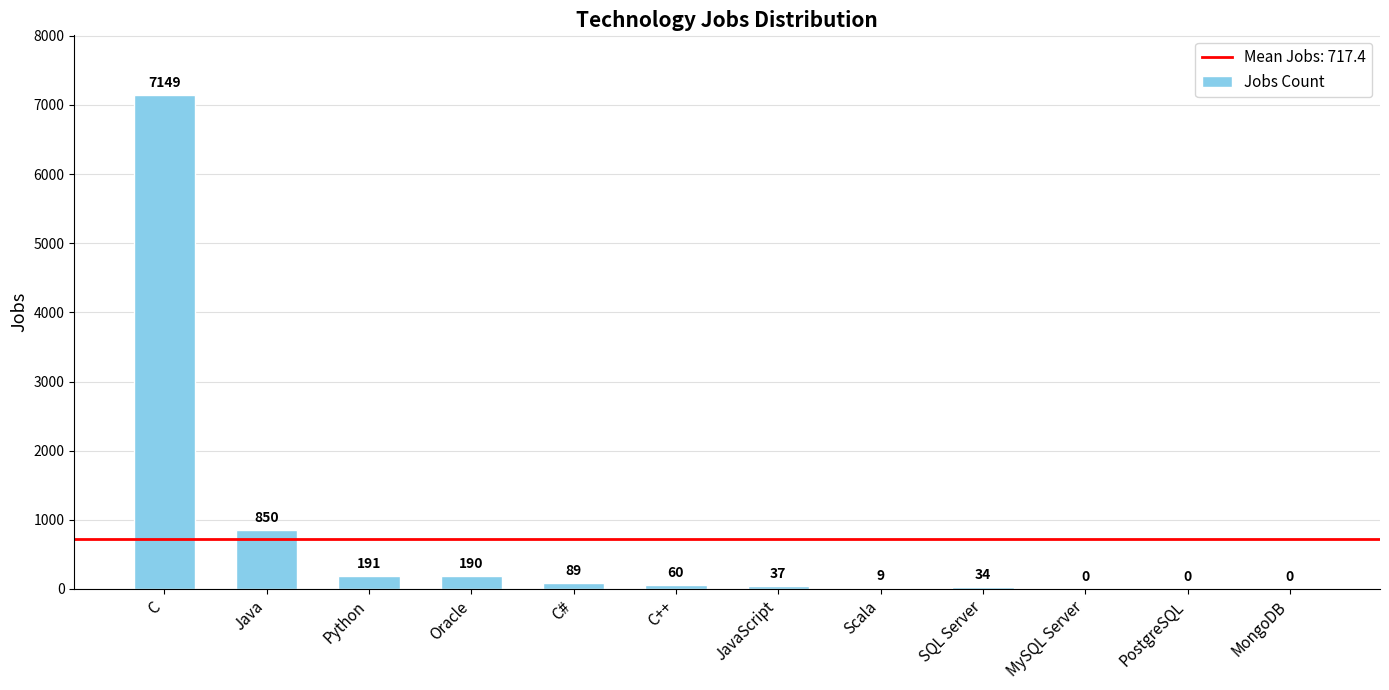

What is the sum of the values at C++ and JavaScript?

97